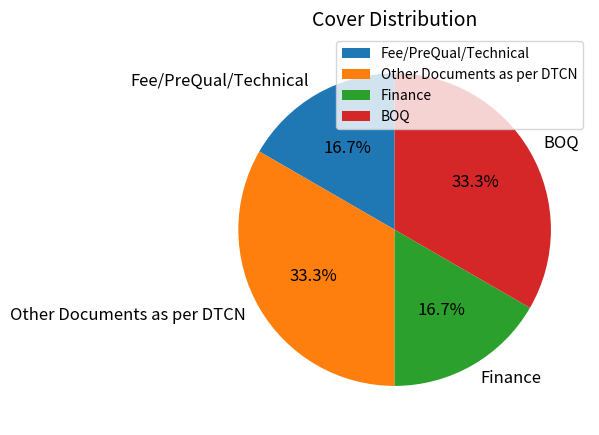

How much of the chart is everything except Other Documents as per DTCN?

66.7%